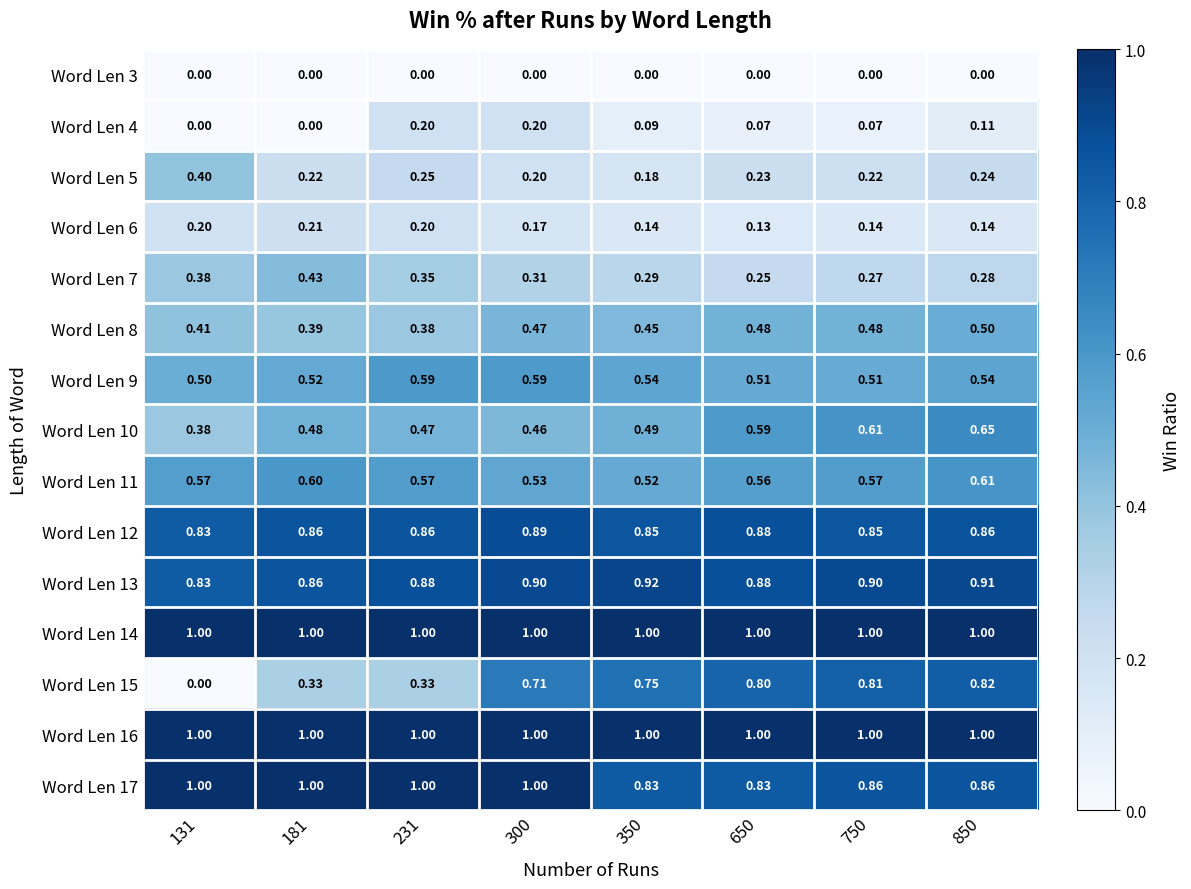

Is the value of Word Len 5 at 850 greater than the value of Word Len 6 at 300?

Yes